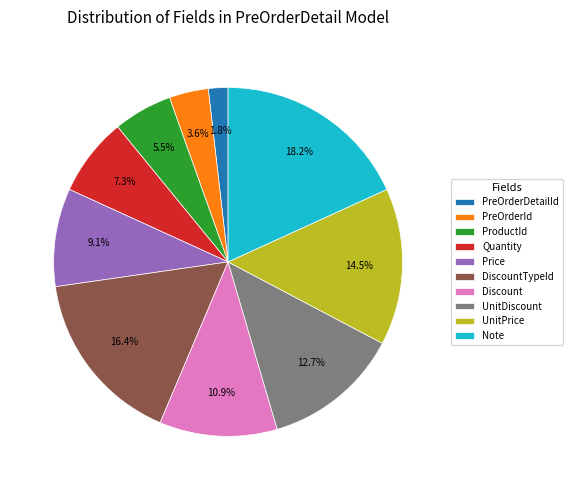

What percentage do DiscountTypeId and PreOrderDetailId together represent?

18.2%